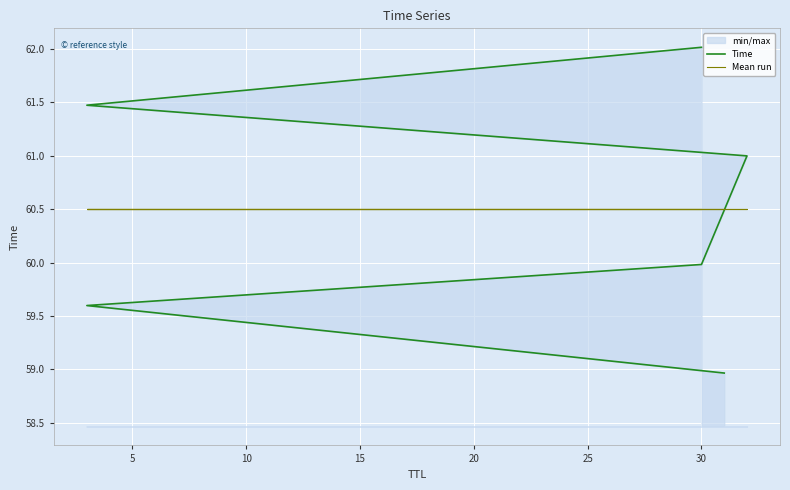

Count the number of categories in the chart.

6